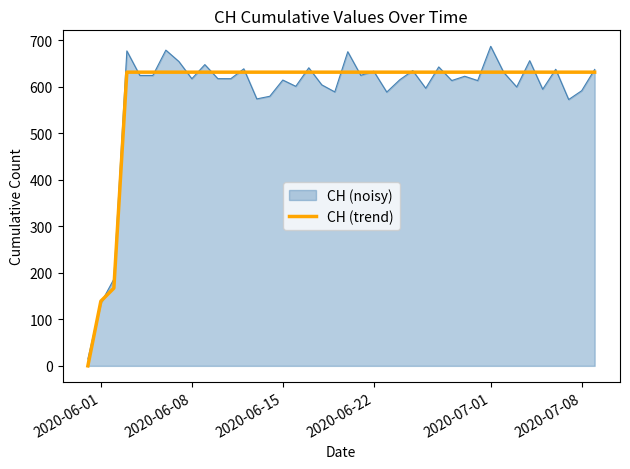

Does the chart display data point markers on the line(s)?

No